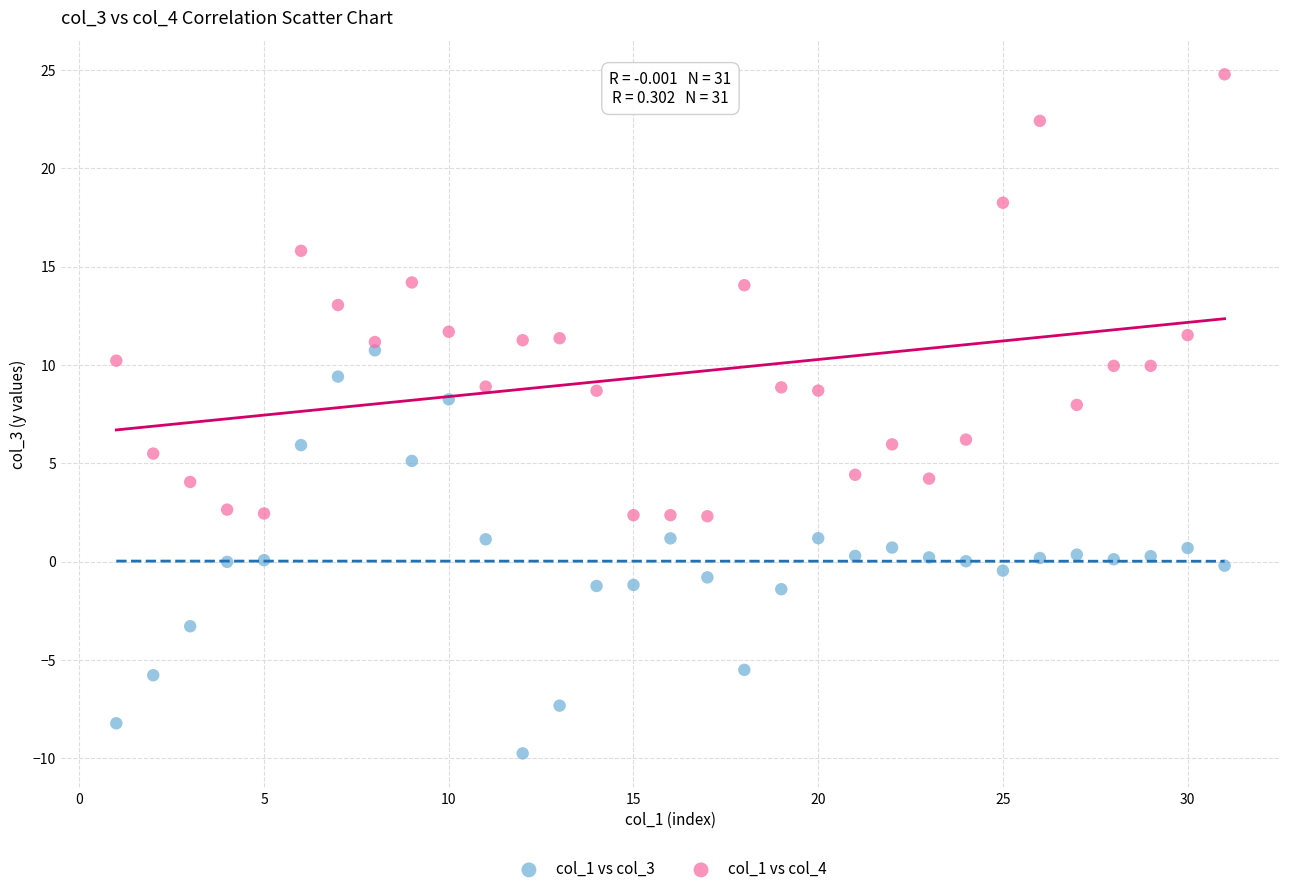

Across all data points, what is the range of X values (max minus min)?

30.0